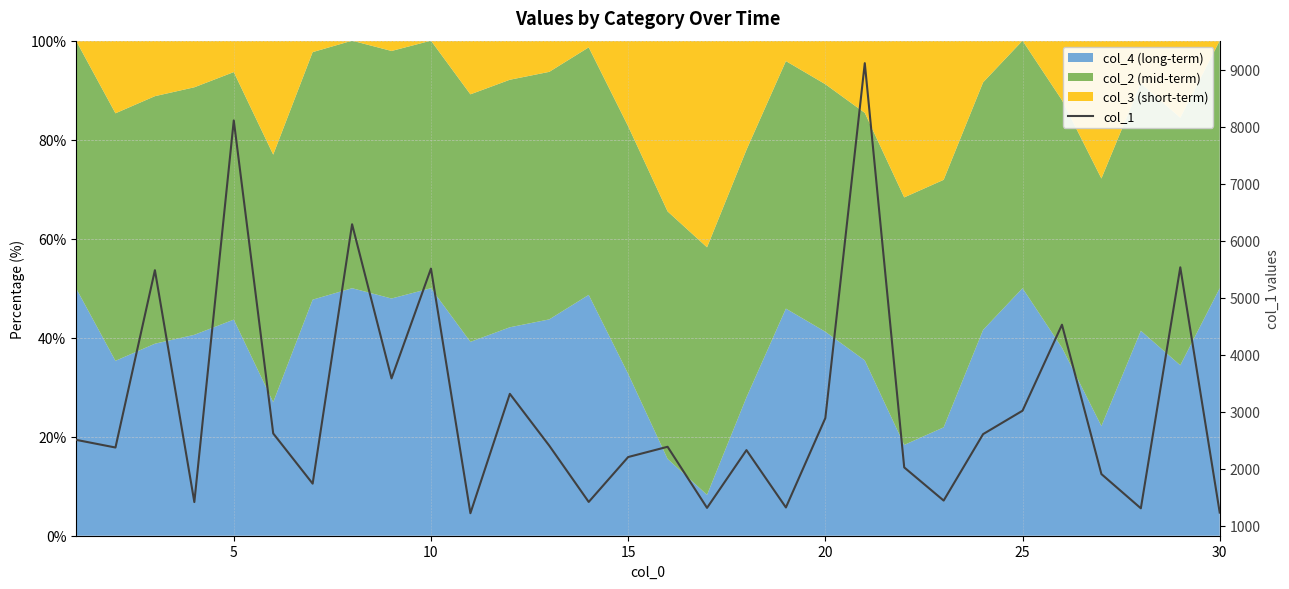

What is the difference between the maximum and minimum values?

7898